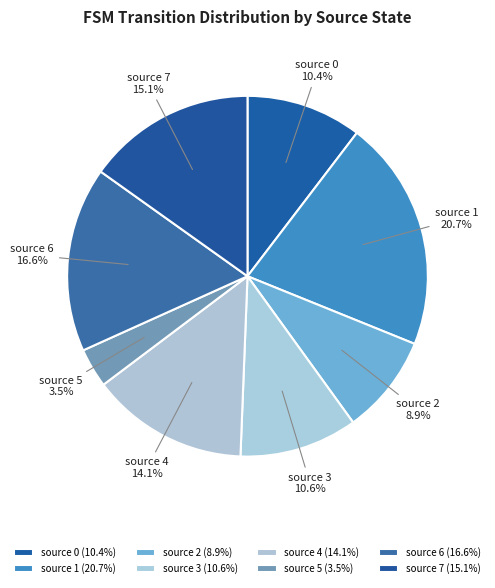

Is there any slice that represents more than half of the pie?

No